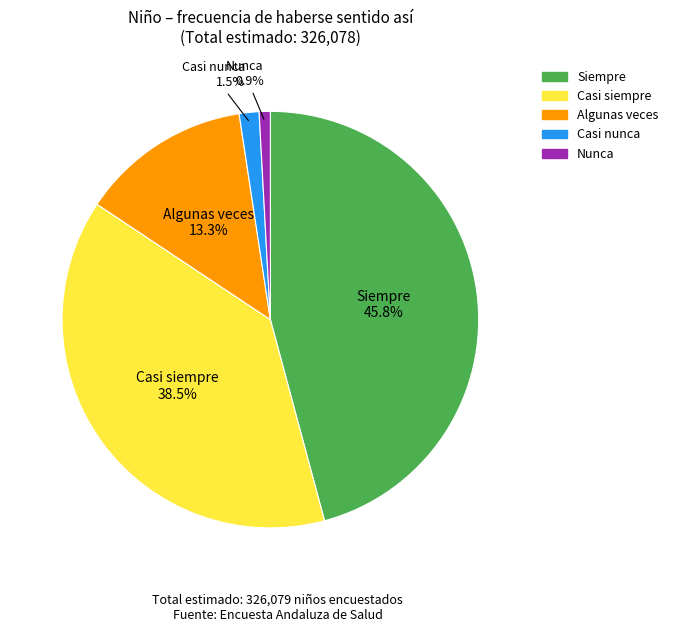

Which has a higher value, Algunas veces or Casi nunca?

Algunas veces